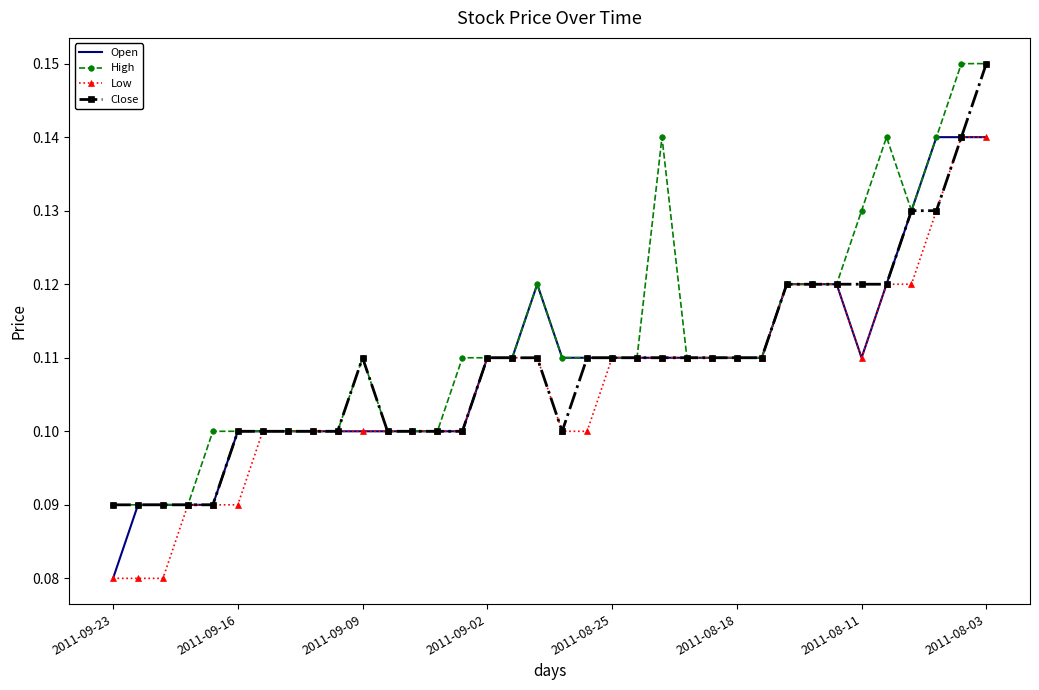

How many interior local peaks does the High series have?

4